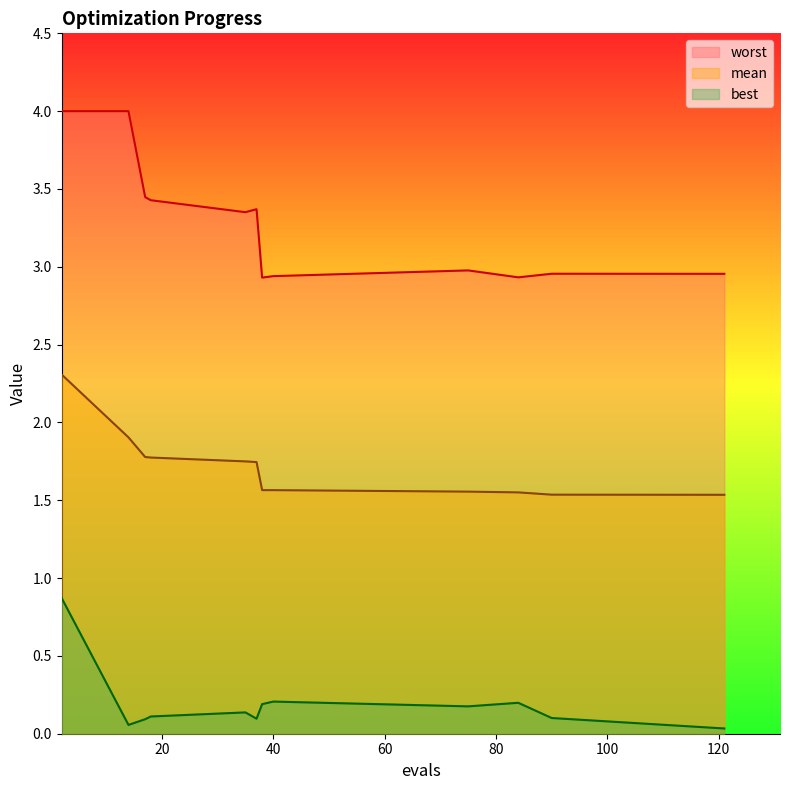

At which label does worst reach its minimum?

38